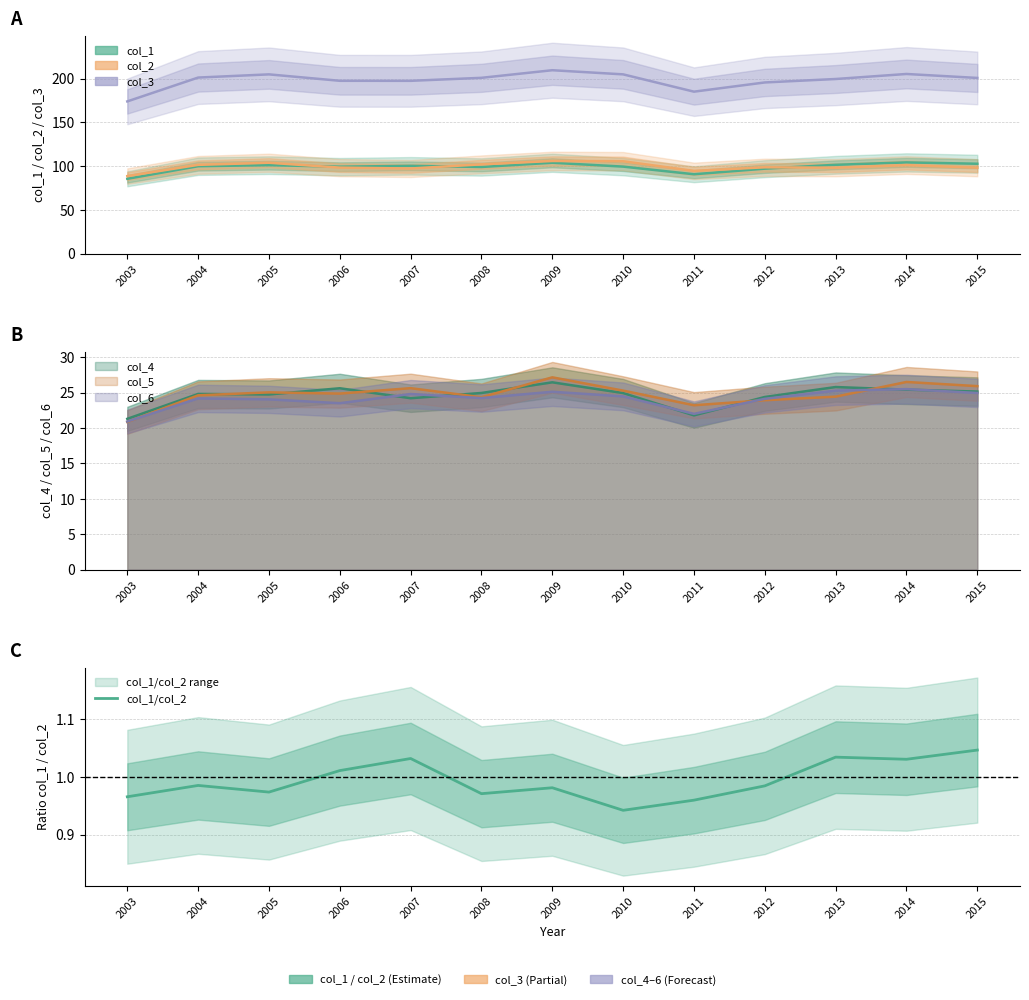

Rank the categories by value from lowest to highest.

2010, 2011, 2003, 2008, 2005, 2009, 2012, 2004, 2006, 2014, 2007, 2013, 2015